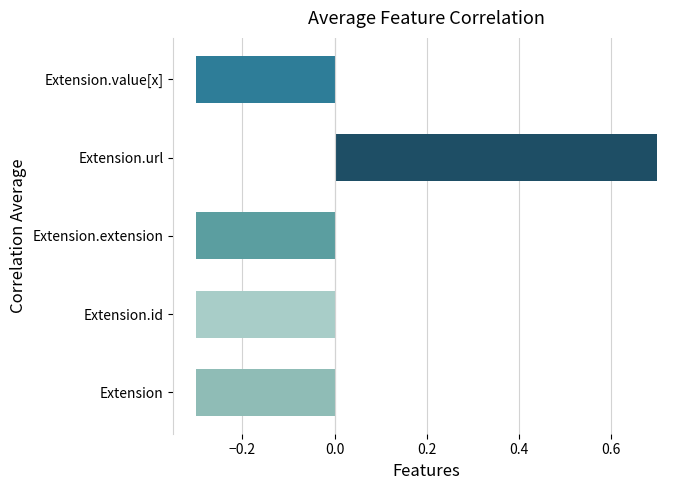

True or false: the data shows -0.5 at Extension.id.

False